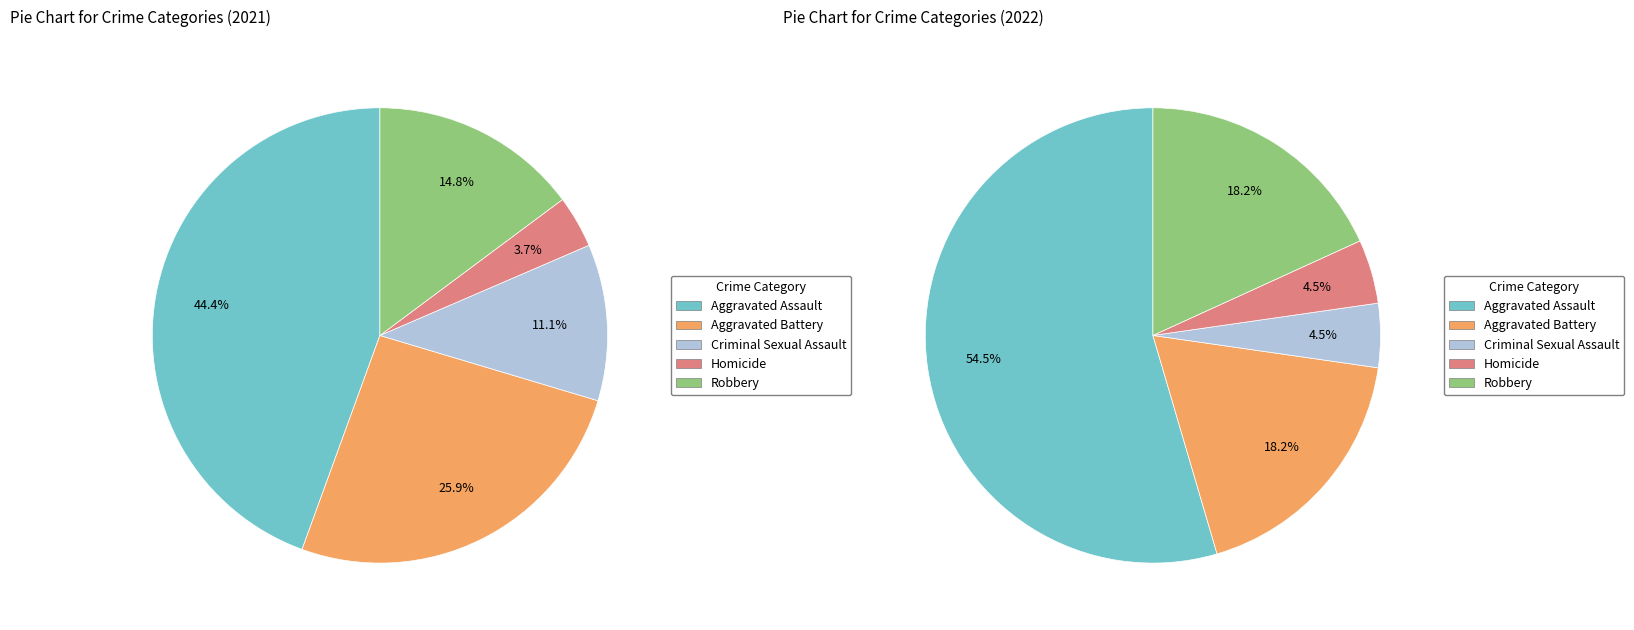

What is the largest slice in the pie chart?

Aggravated Assault